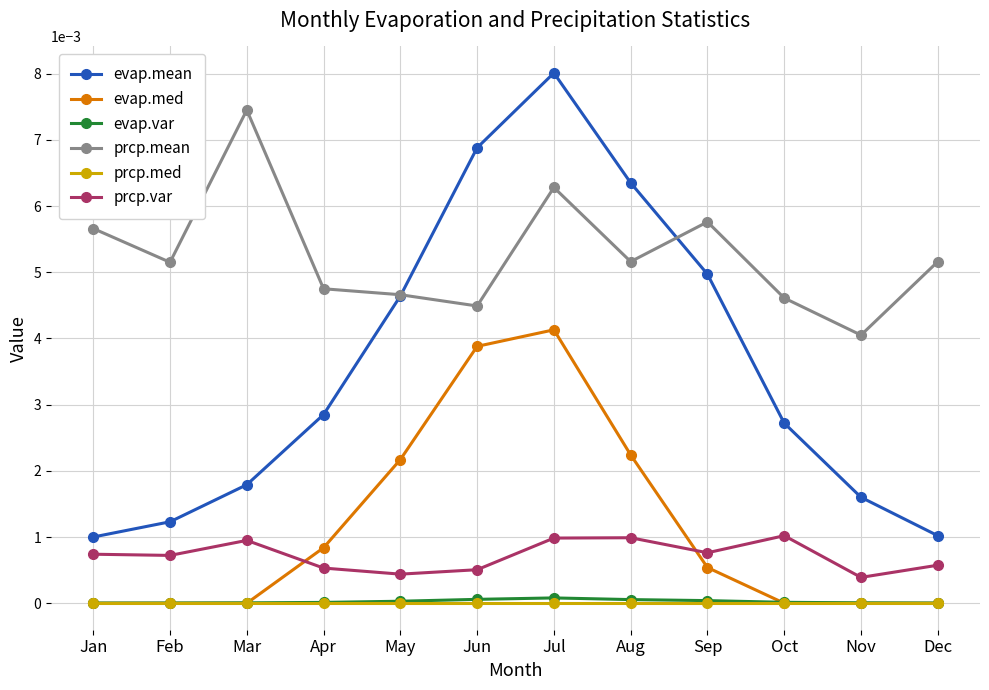

At which category is the sum across all series the highest?

Jul